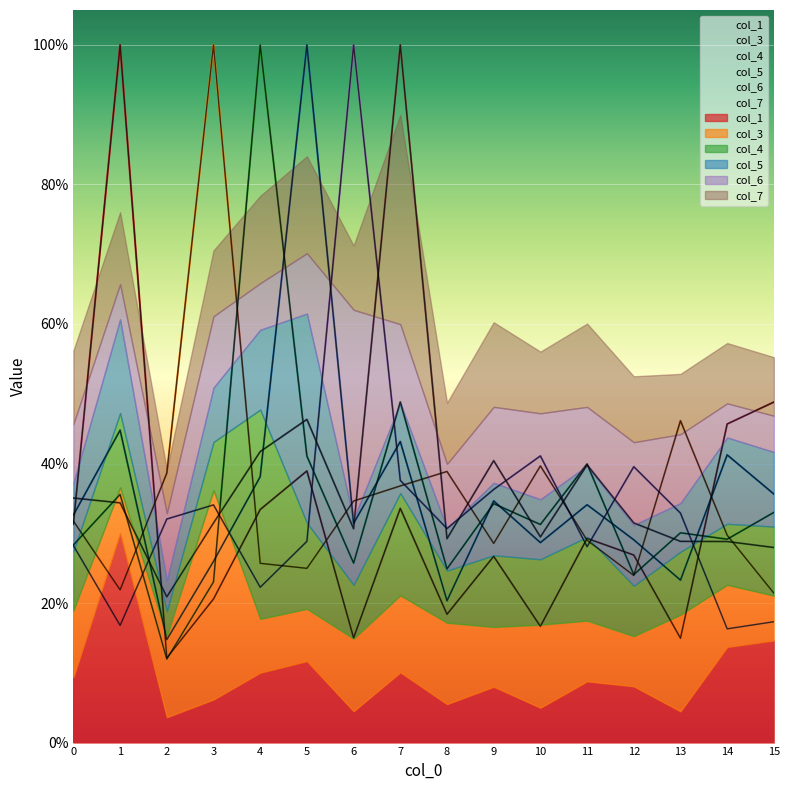

What are all the series names shown in the legend?

col_1, col_3, col_4, col_5, col_6, col_7